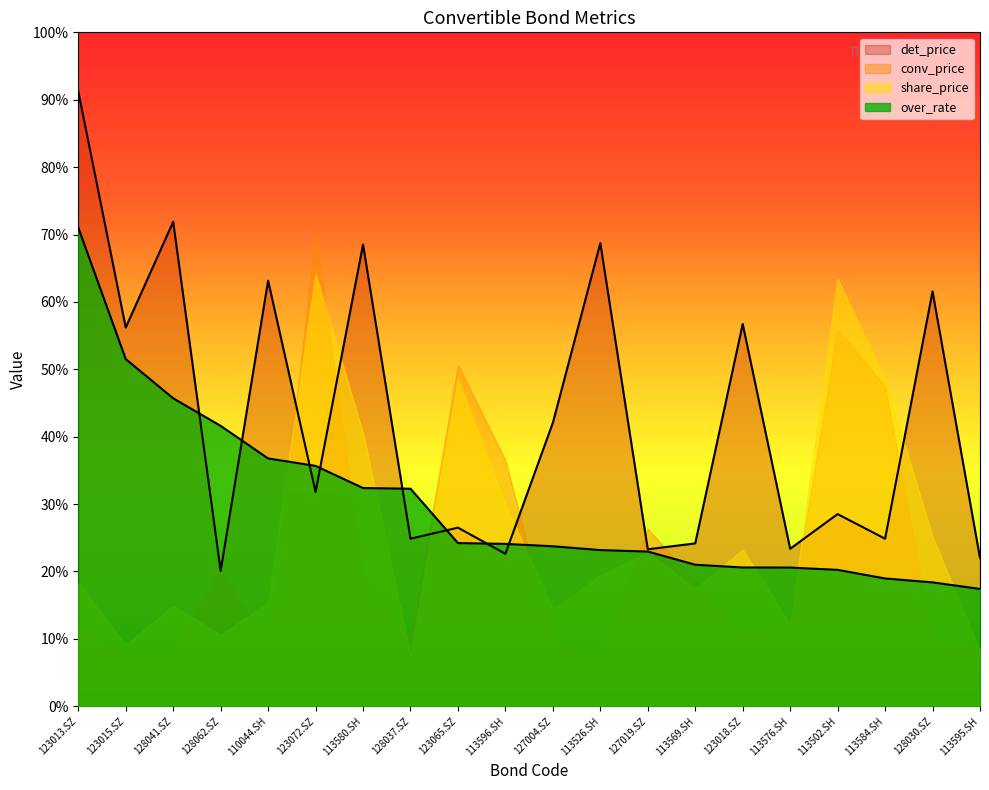

At which category does the chart reach its peak across all series?

123013.SZ